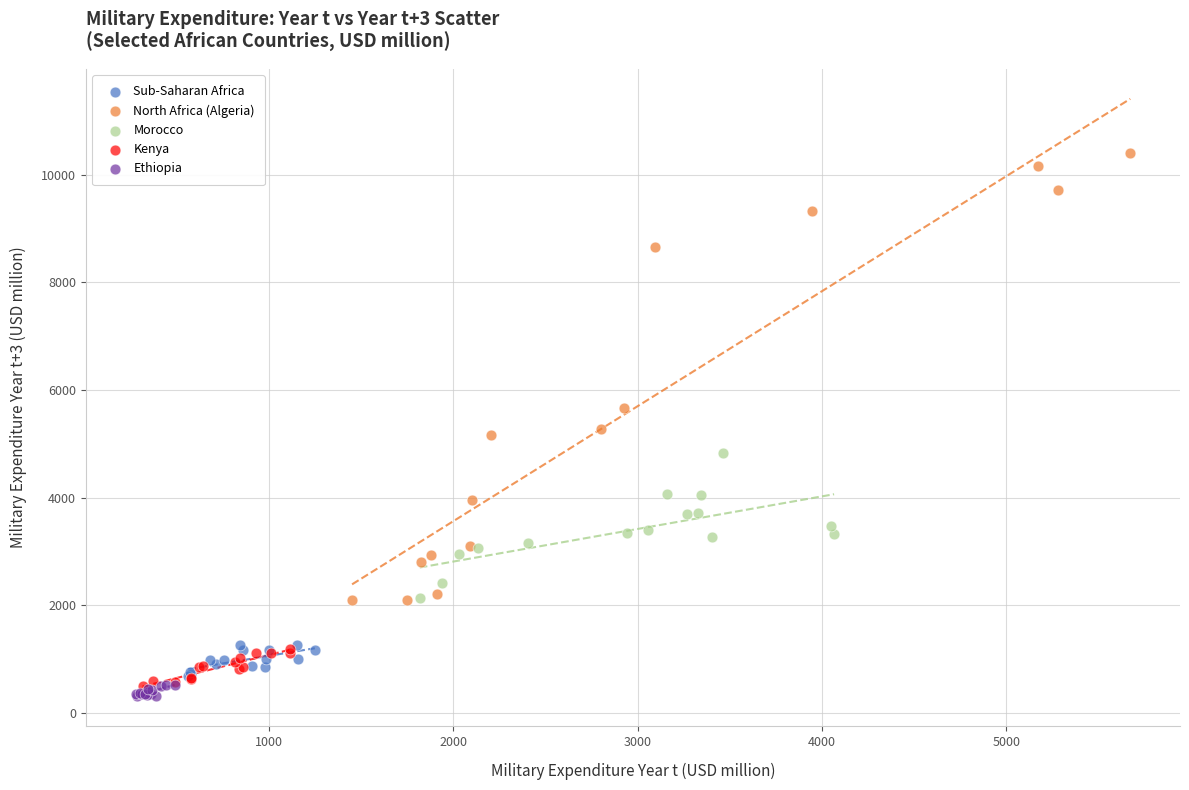

Which series contains the lowest Y value?

Ethiopia